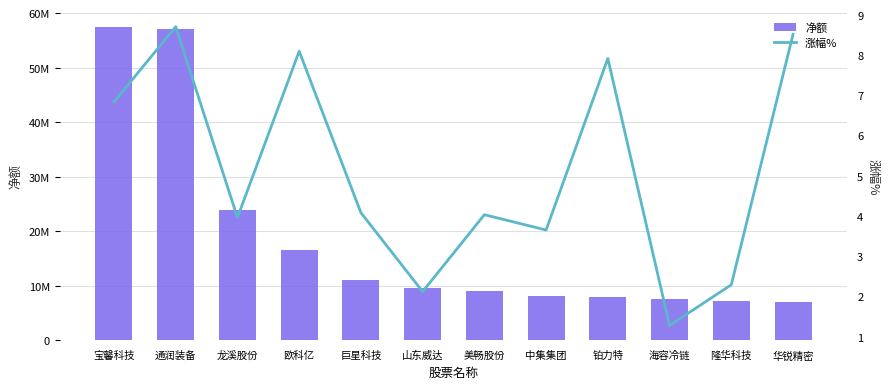

Is it true that 净额 equals 3911126.5 at 中集集团?

False